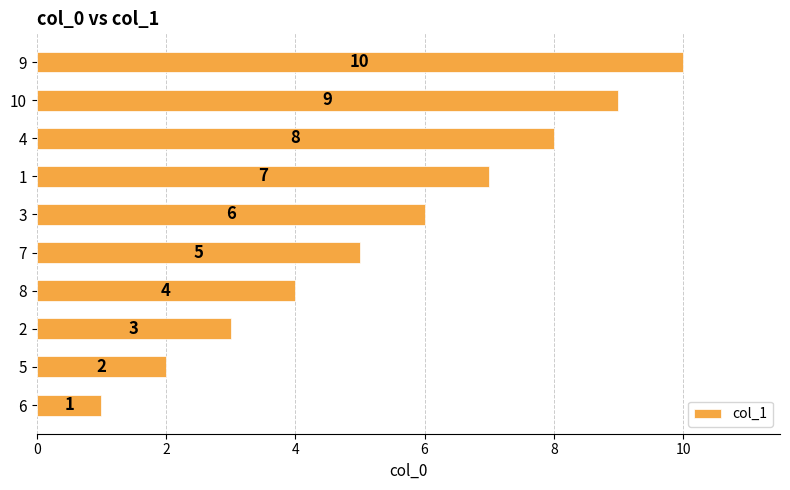

What is the change in value from 7 to 9?

+5